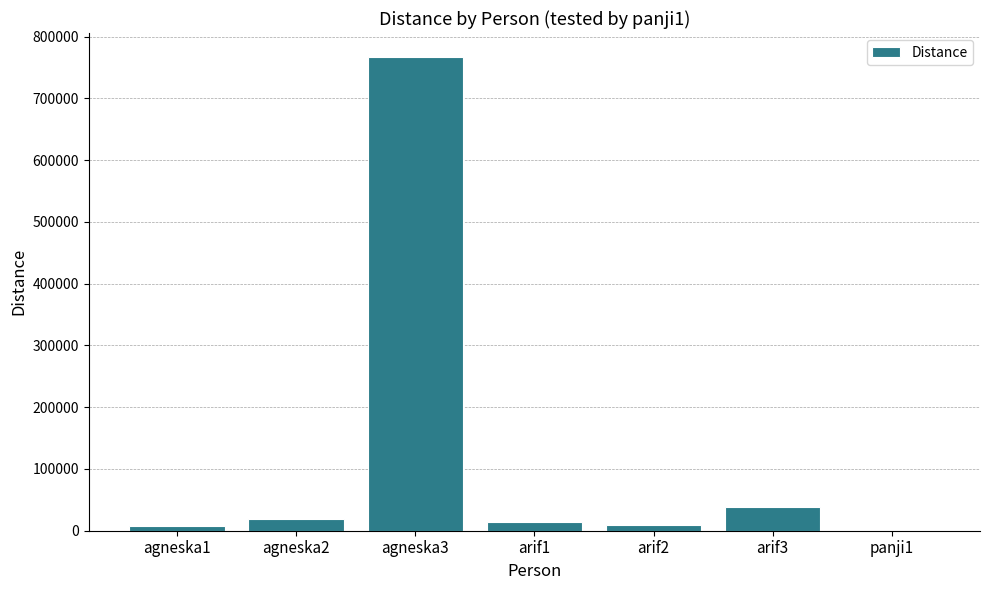

The value at agneska3 is 767576.2. True or false?

True